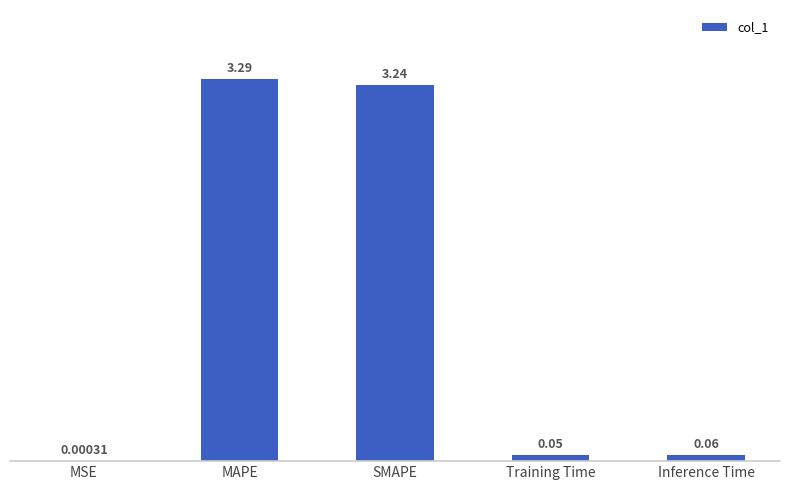

Between MSE and Inference Time, which is larger?

Inference Time